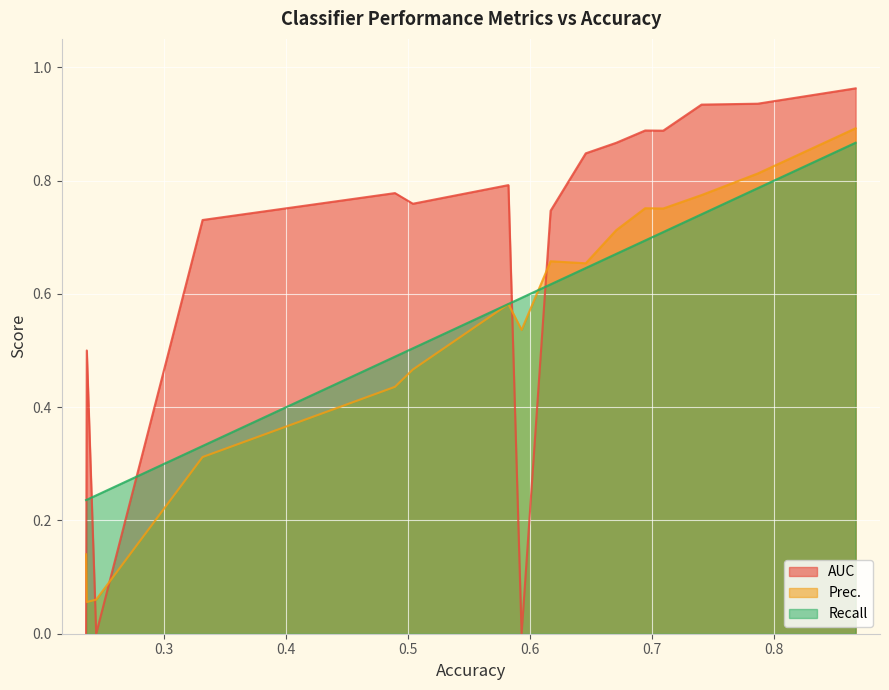

Which series has the largest total across all categories?

AUC